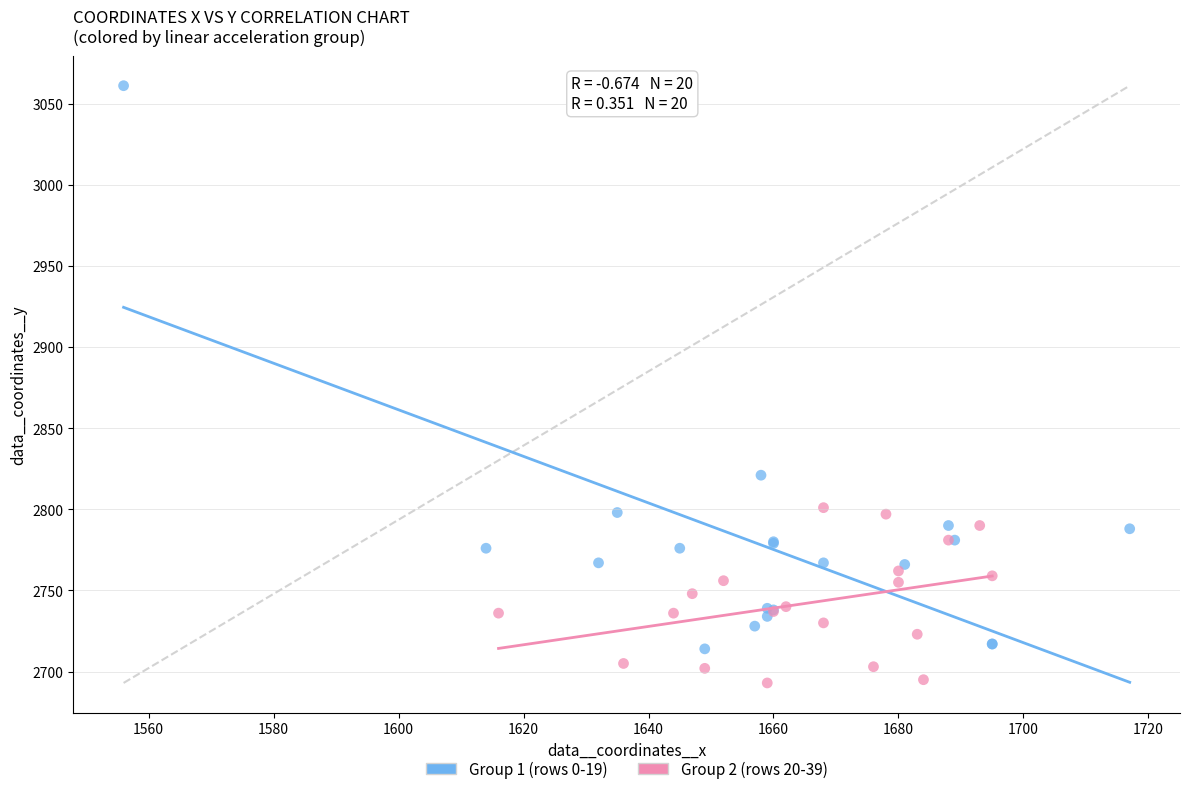

Which series has the largest Y range (max minus min)?

Group 1 (rows 0-19)